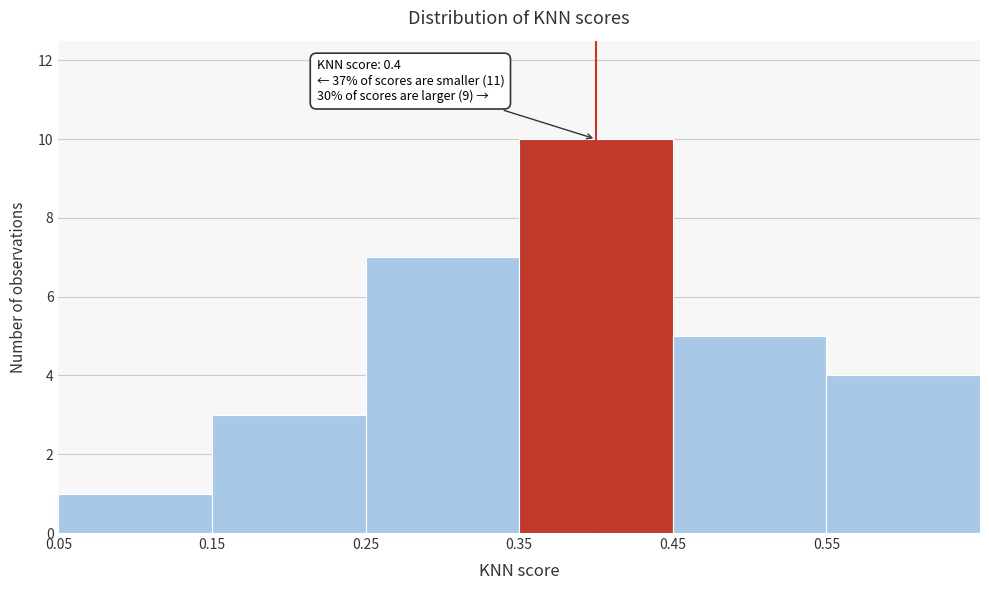

Which range on the x-axis has the tallest bar?

0.35 to 0.45